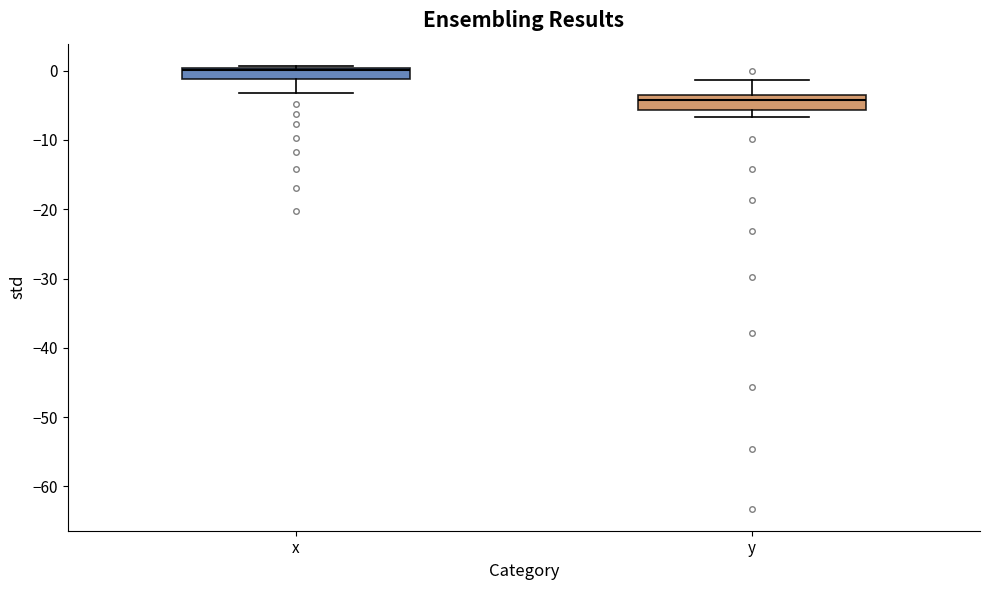

Reading left to right, transcribe this box plot: for each box, give where its median line is, the range the box spans, and where its two whiskers end, as read against the y-axis. The values are not printed on the chart, so give them approximately, as read against the axis.

x: median 0 (just below the box's upper edge), box -1 to 0, whiskers -3 to 1
y: median -4 (just below the box's upper edge), box -6 to -4, whiskers -7 to -1